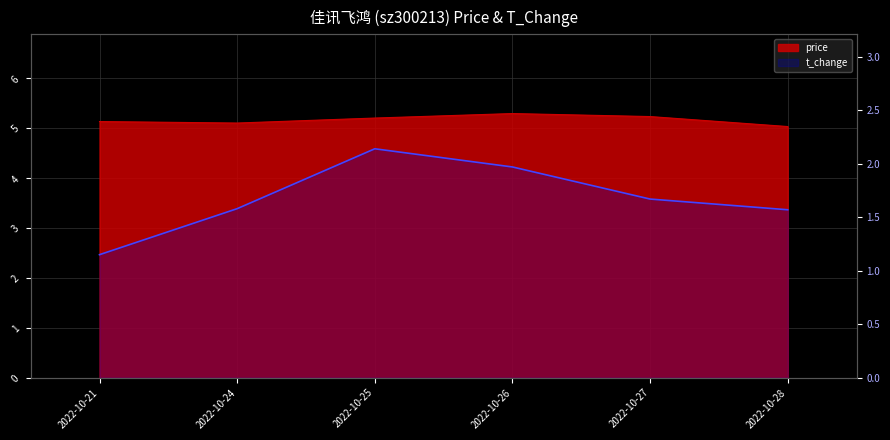

How many lines are shown in the chart?

2